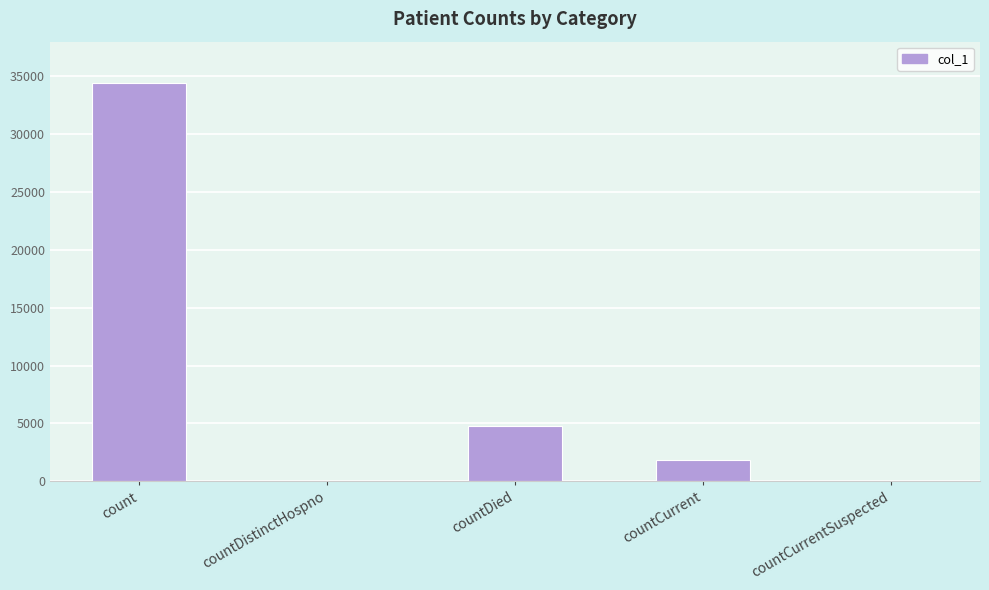

Is it true that the value at count is 34455?

True